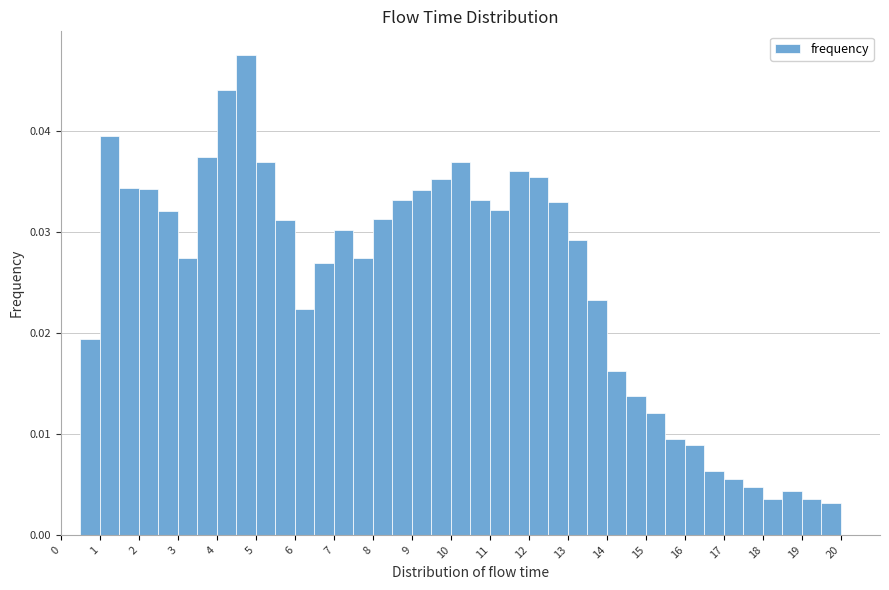

How tall is the bar that spans 13.0 to 13.5 on the x-axis? The values are not printed on the chart, so give them approximately, as read against the axis.

0.029